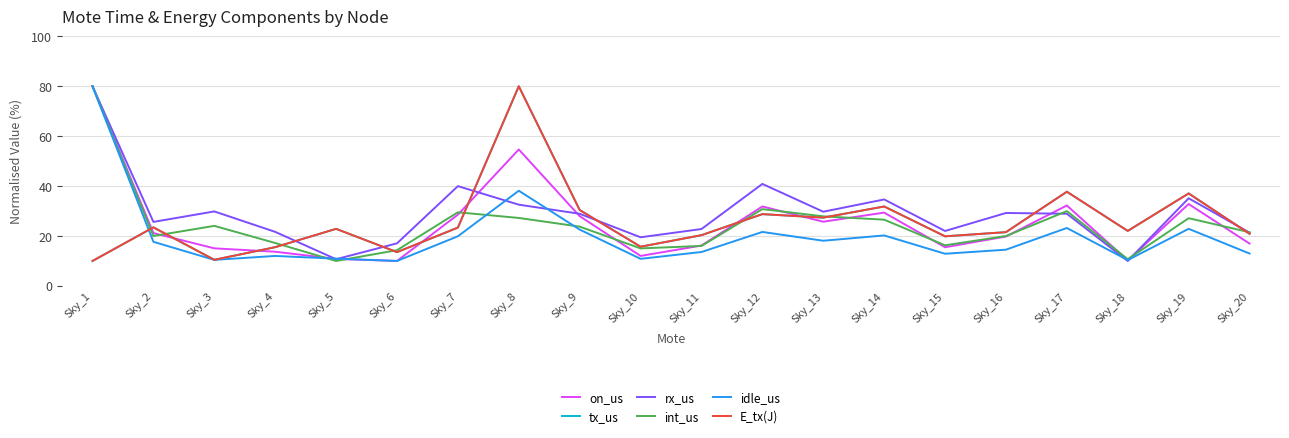

The rx_us series shows 21.9 at Sky_14. True or false?

False